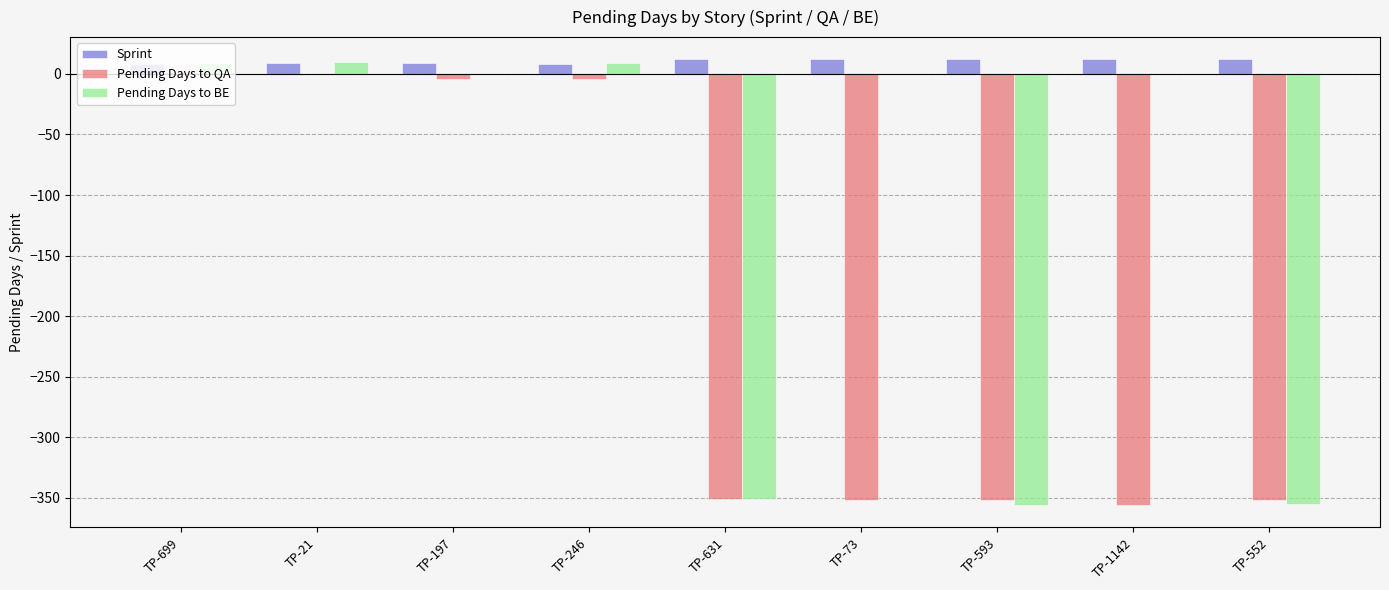

Which series changed the most between TP-21 and TP-631?

Pending Days to BE